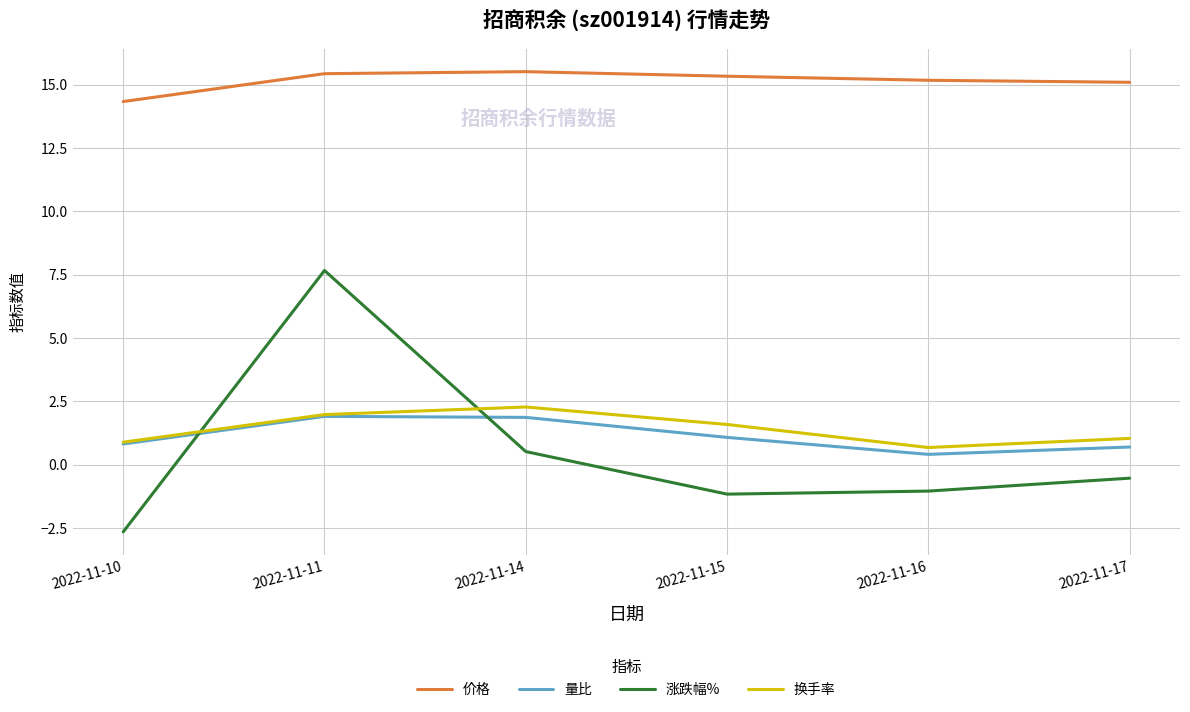

Where does the 量比 series first go above 1?

2022-11-11